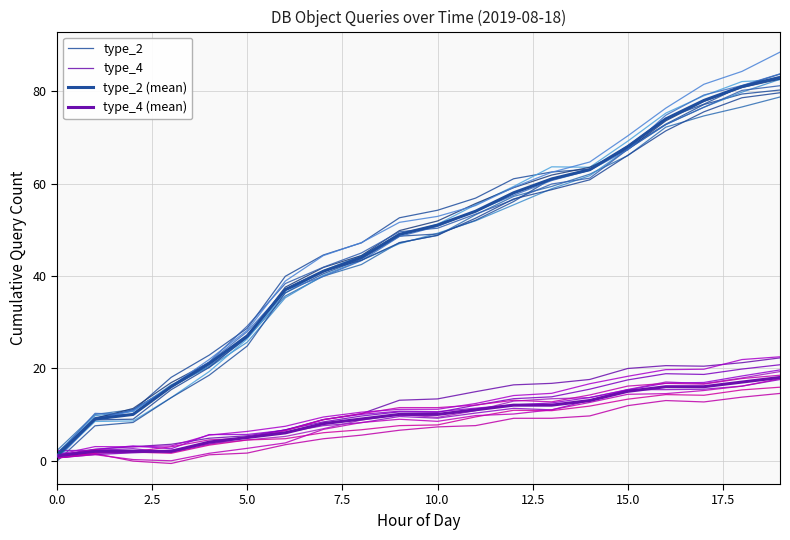

True or false: type_4 (mean) and type_2 (mean) intersect in this chart.

False